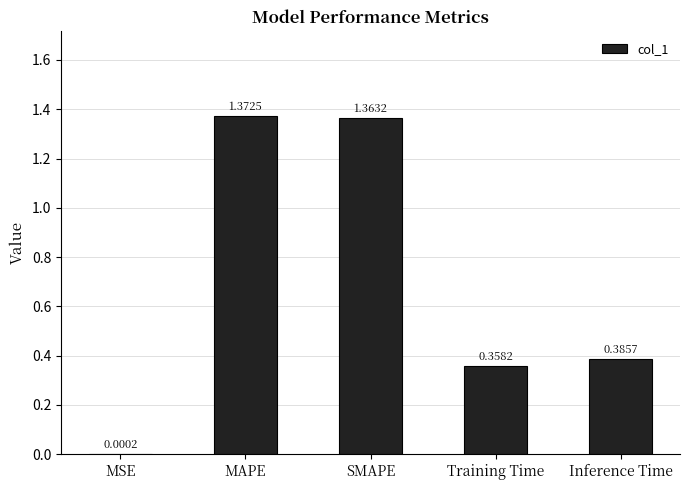

Where is the data nearest to the value 0?

MSE